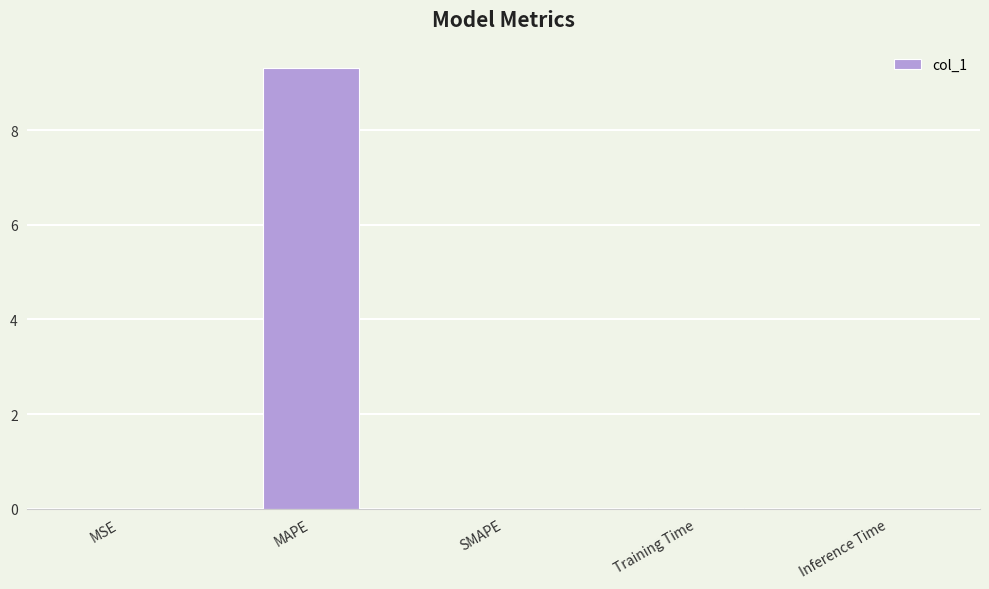

How many data points does each series have?

5